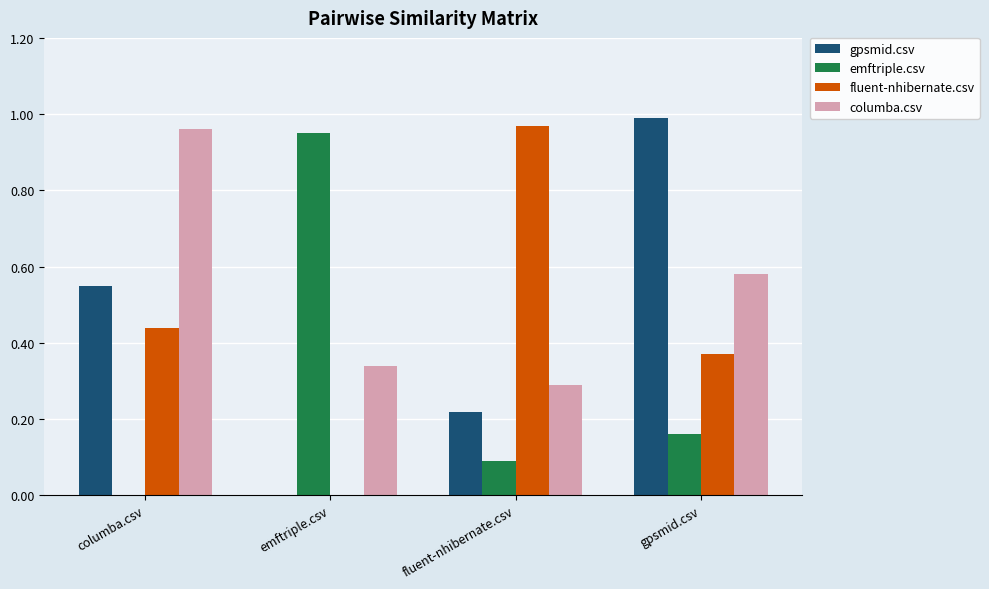

What is the sum of all fluent-nhibernate.csv values?

1.8